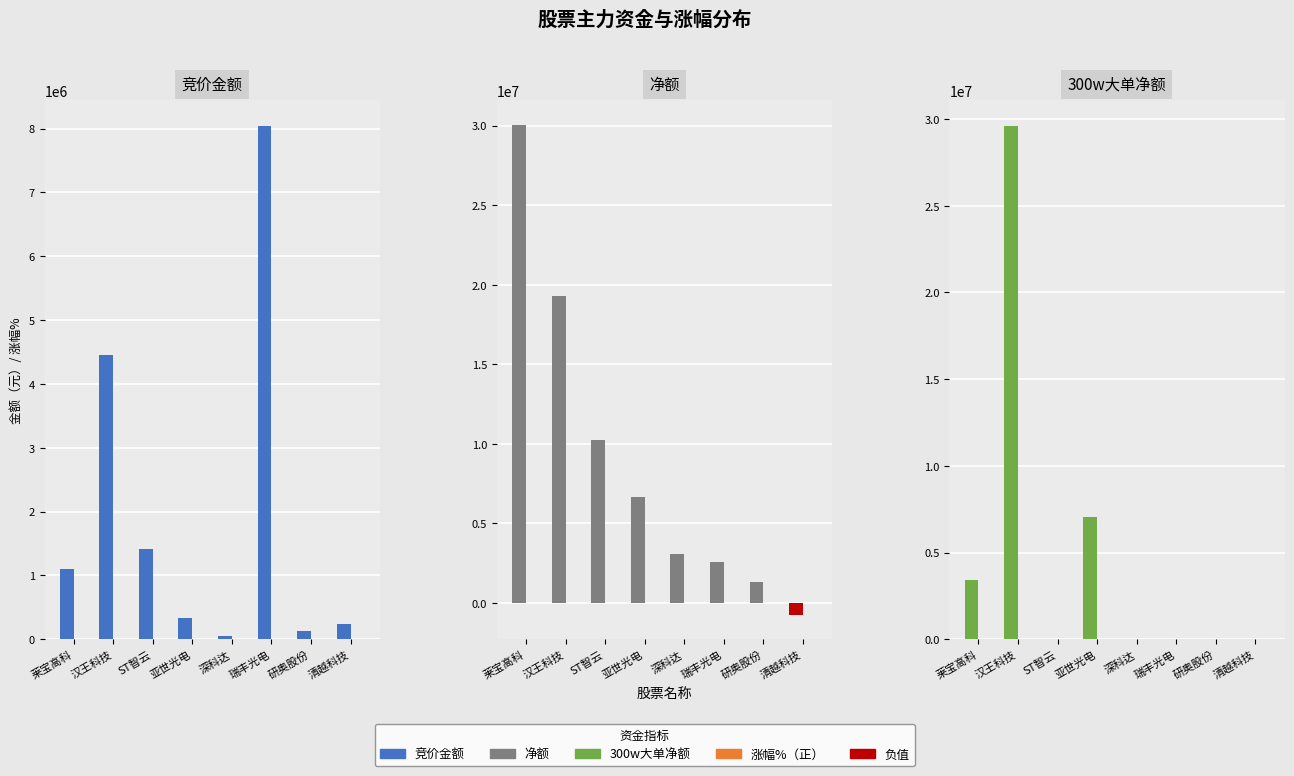

Does the chart contain any negative values?

Yes